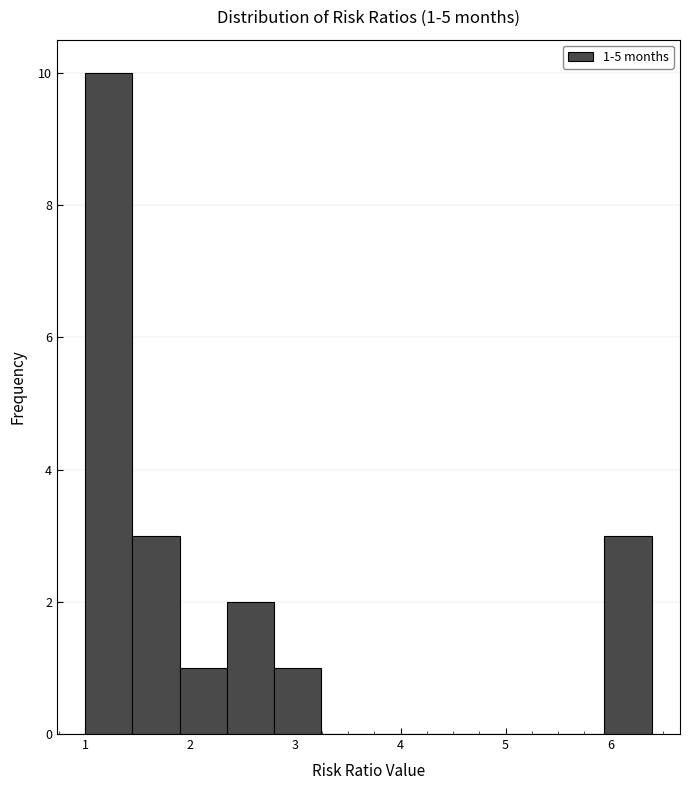

Over which range of the x-axis is the bar tallest?

1.0 to 1.4